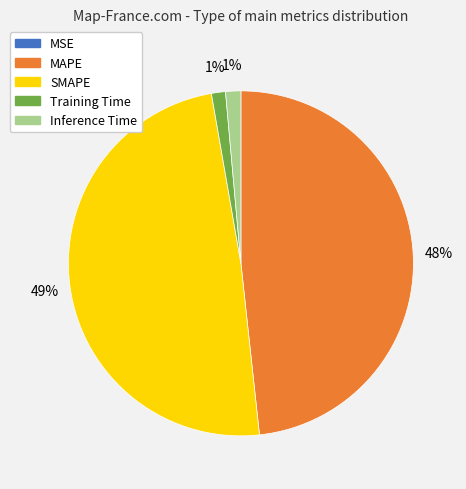

Is it true that Inference Time is 8% of the pie?

False